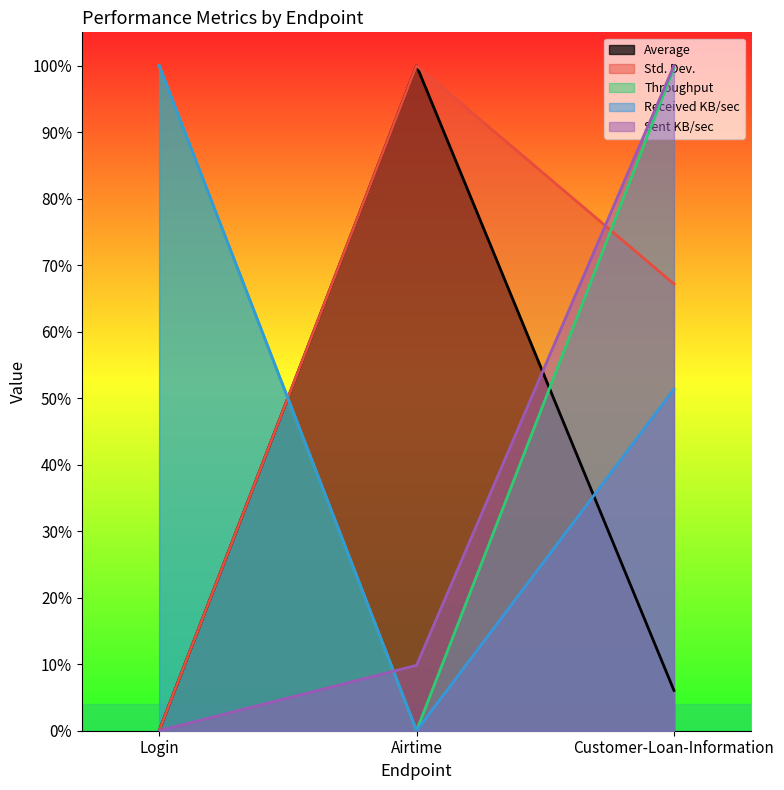

Which series has the widest spread of values?

Average